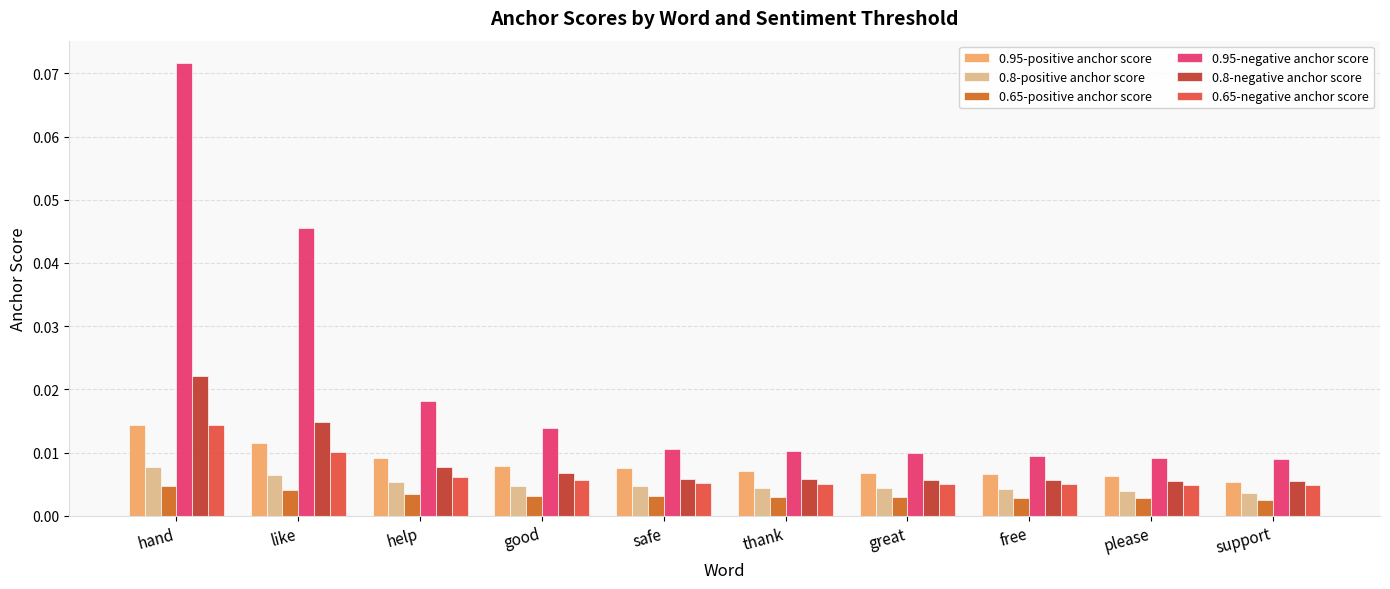

Which series changed the most between hand and great?

0.95-negative anchor score